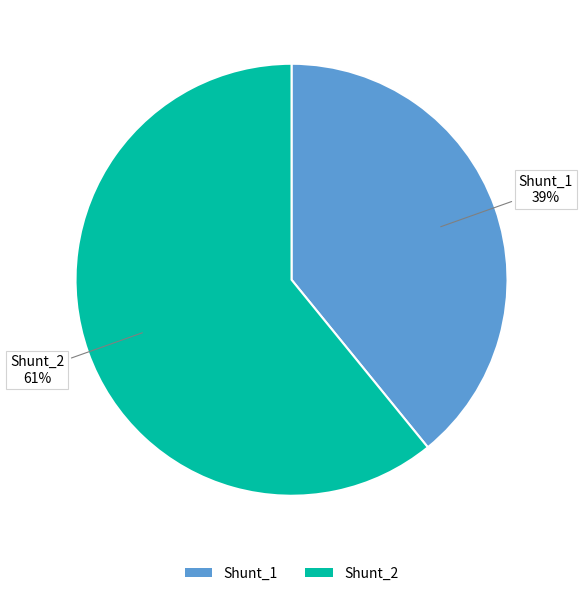

Is there any slice that represents more than half of the pie?

Yes